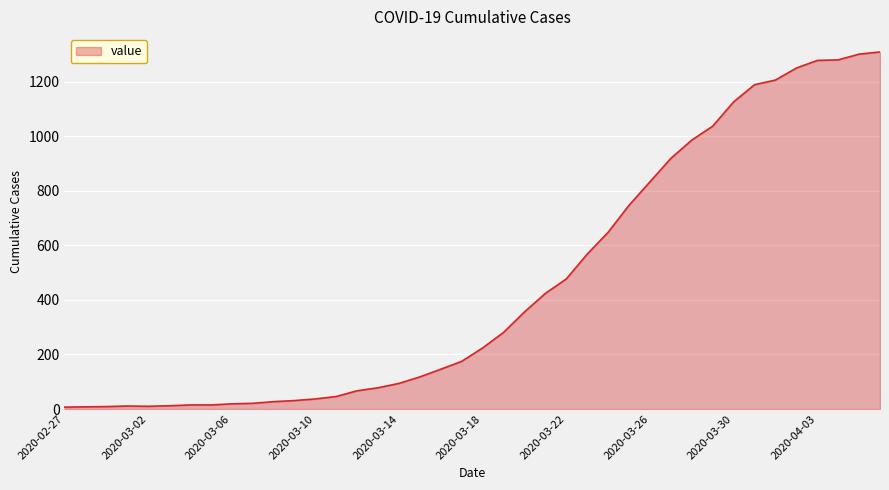

What is the greatest value displayed?

1309